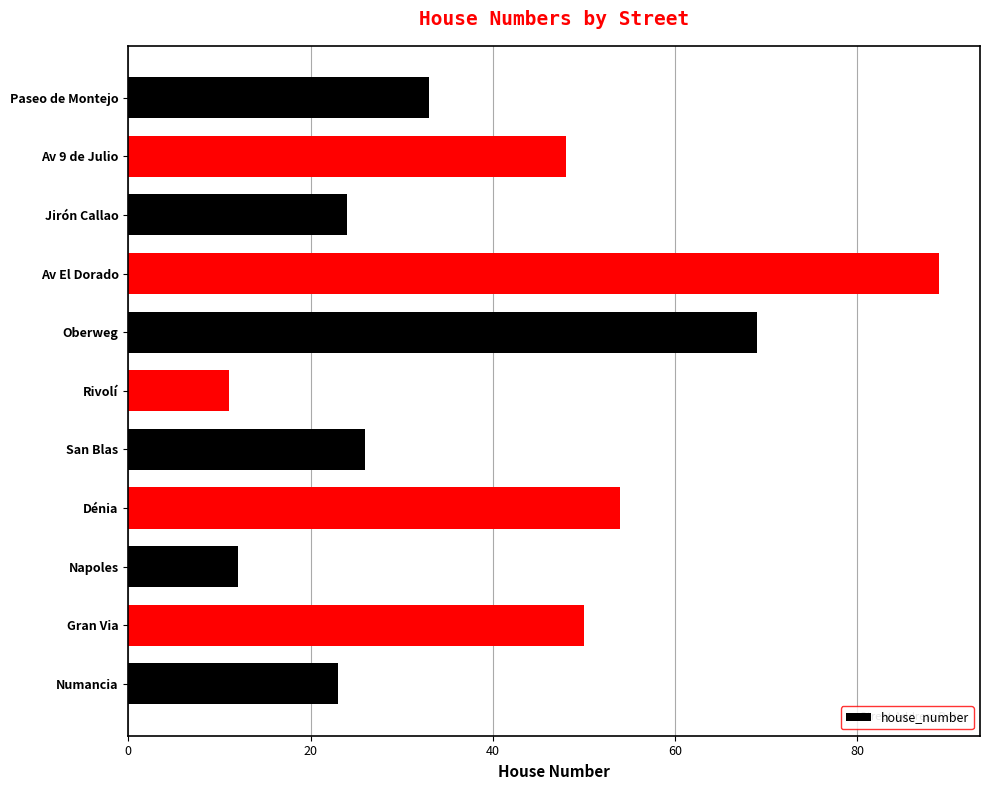

Rank the categories by value from highest to lowest.

Av El Dorado, Oberweg, Dénia, Gran Via, Av 9 de Julio, Paseo de Montejo, San Blas, Jirón Callao, Numancia, Napoles, Rivolí